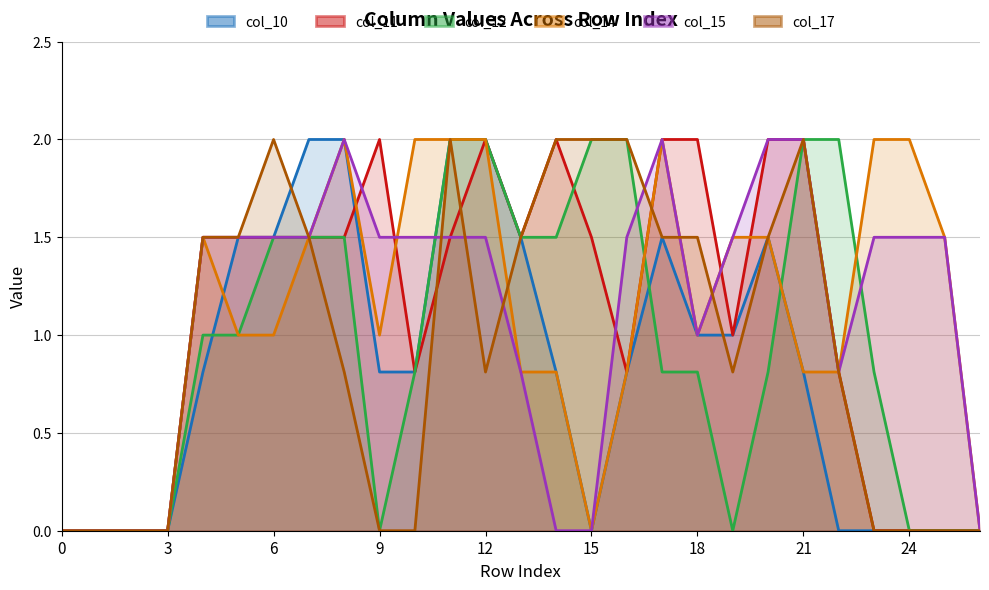

What is the difference between the maximum and minimum values in the col_15 series?

2.0